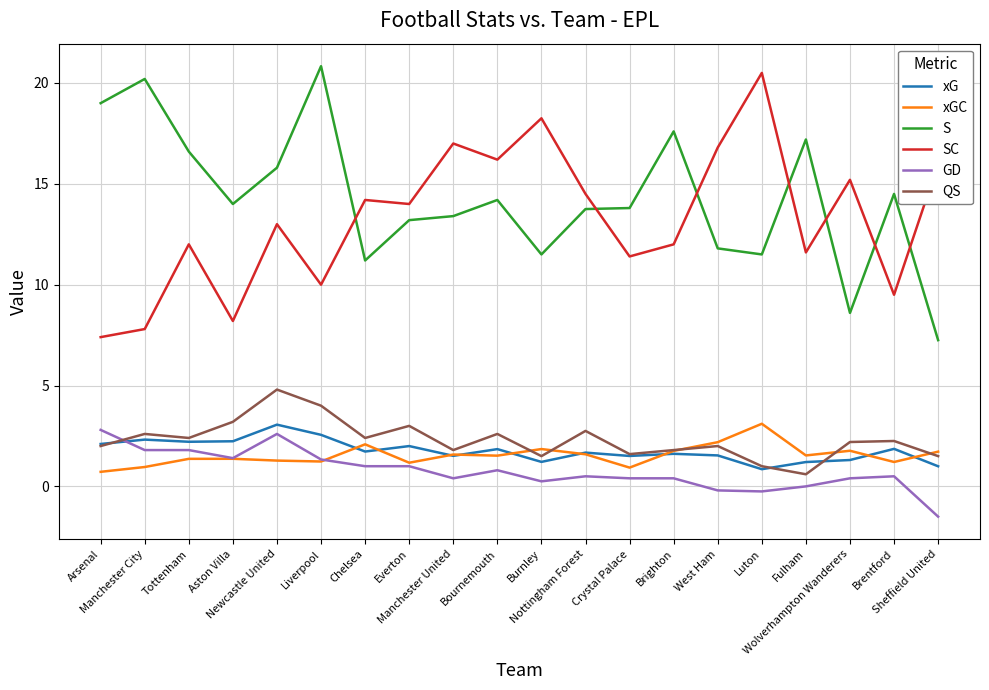

What is the smallest value displayed?

-1.5